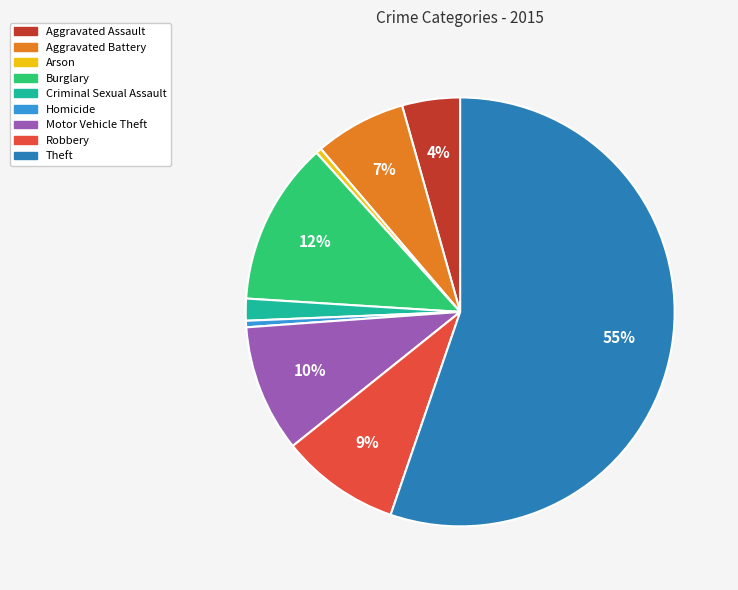

Between Burglary and Criminal Sexual Assault, which is larger?

Burglary